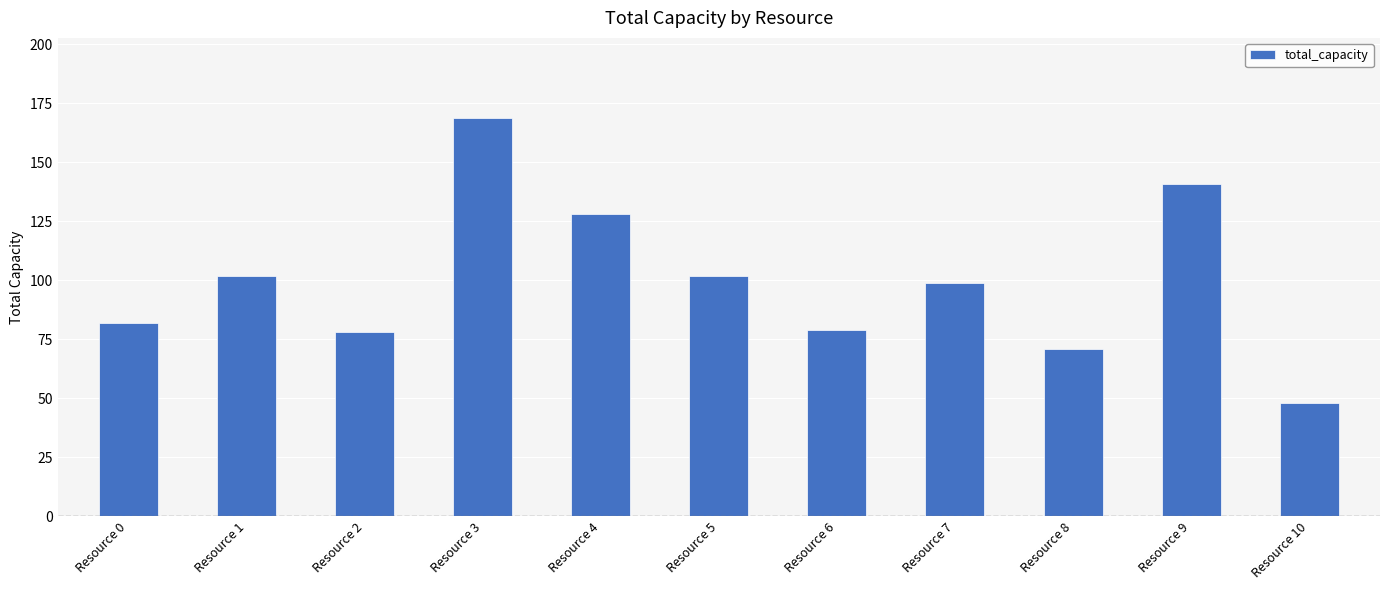

What is the average value?

100